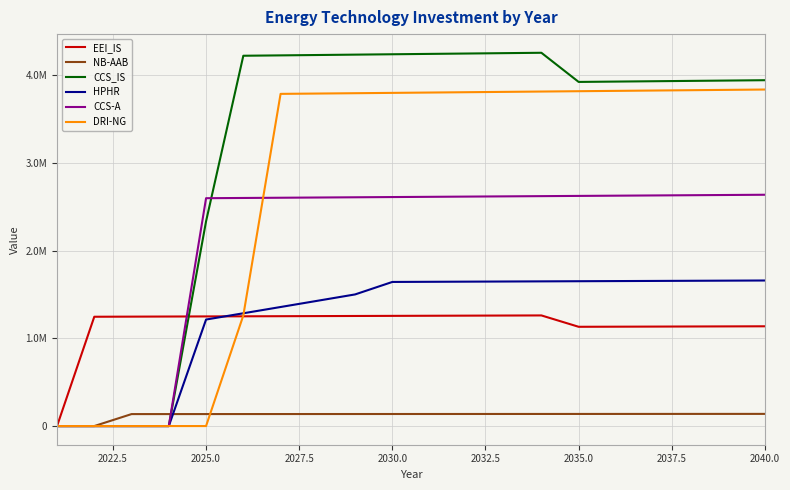

Does the chart have visible grid lines?

Yes